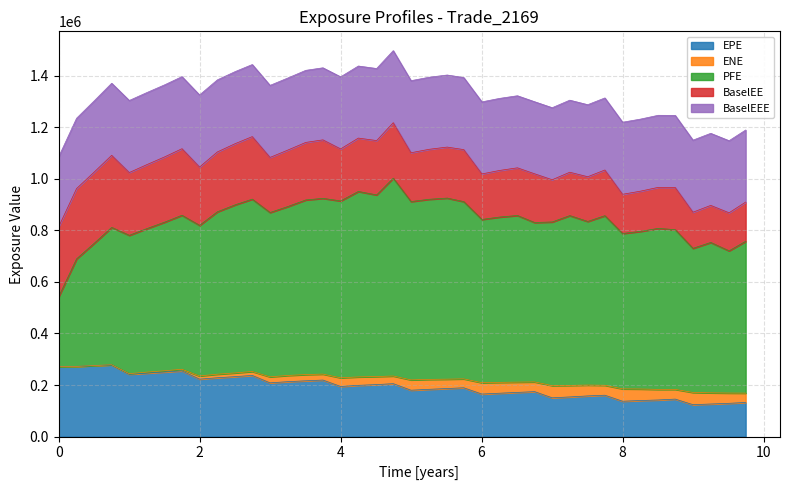

What is the maximum value shown in the chart?

766942.0